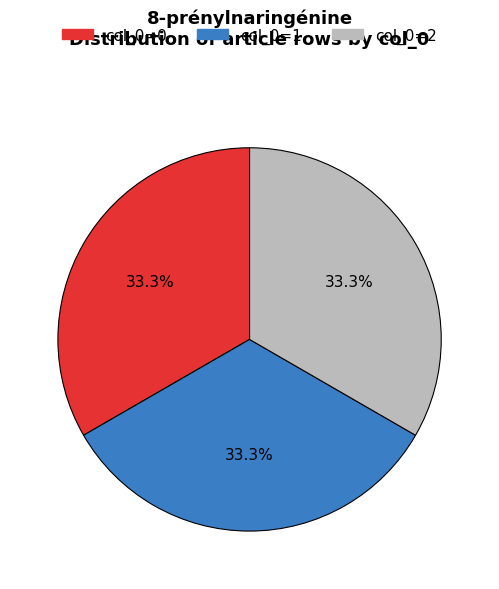

How many segments does this pie chart have?

3